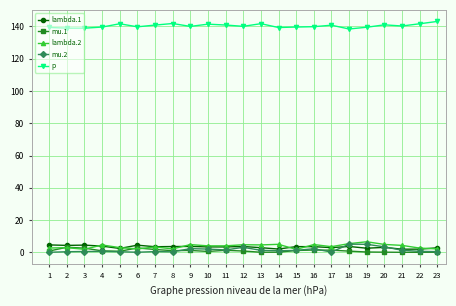

True or false: p has more than 2 points higher than both neighbors.

True